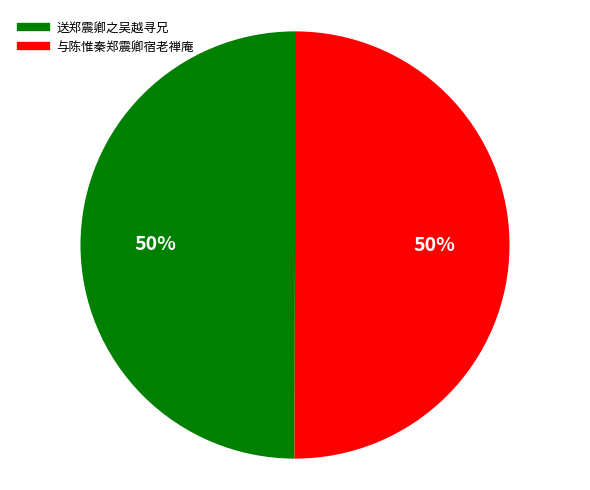

Is the sum of 与陈惟秦郑震卿宿老禅庵 and 送郑震卿之吴越寻兄 greater than half?

Yes